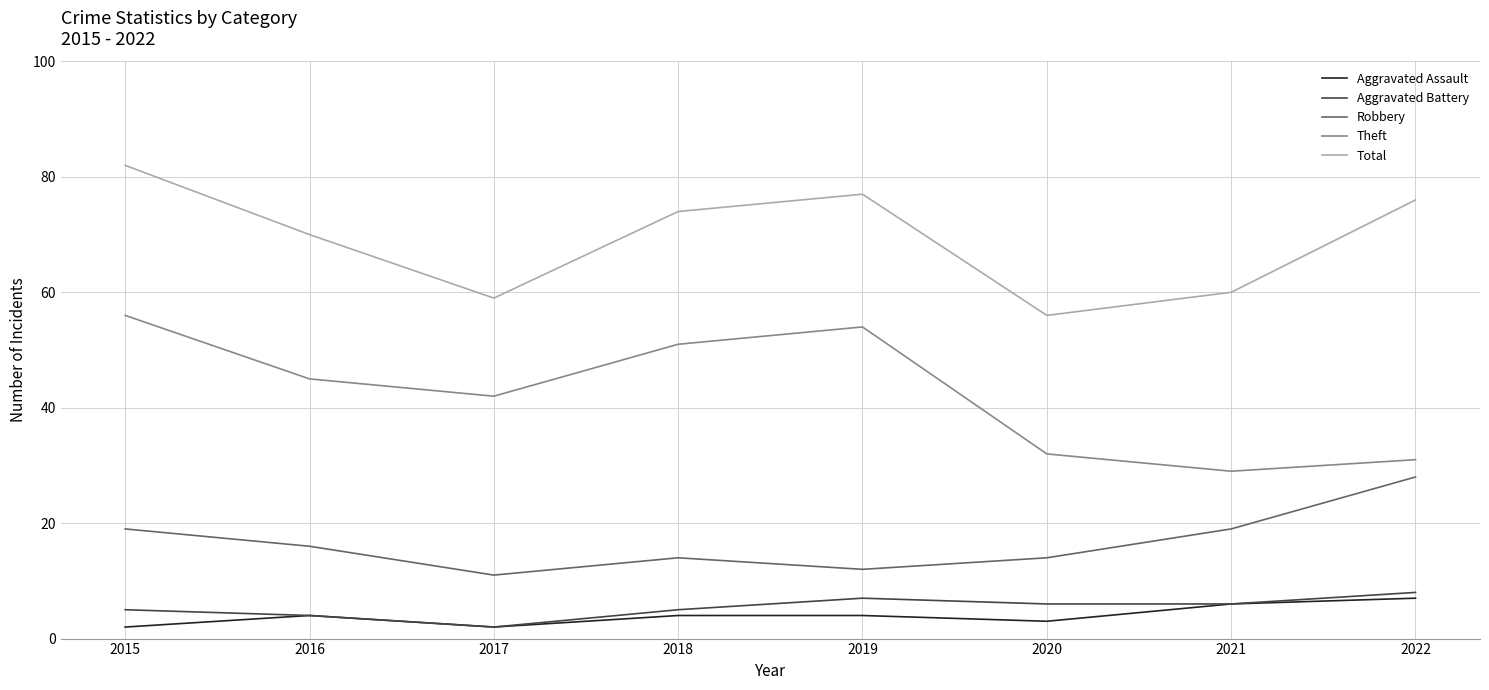

At which category does Robbery reach its first local valley?

2017